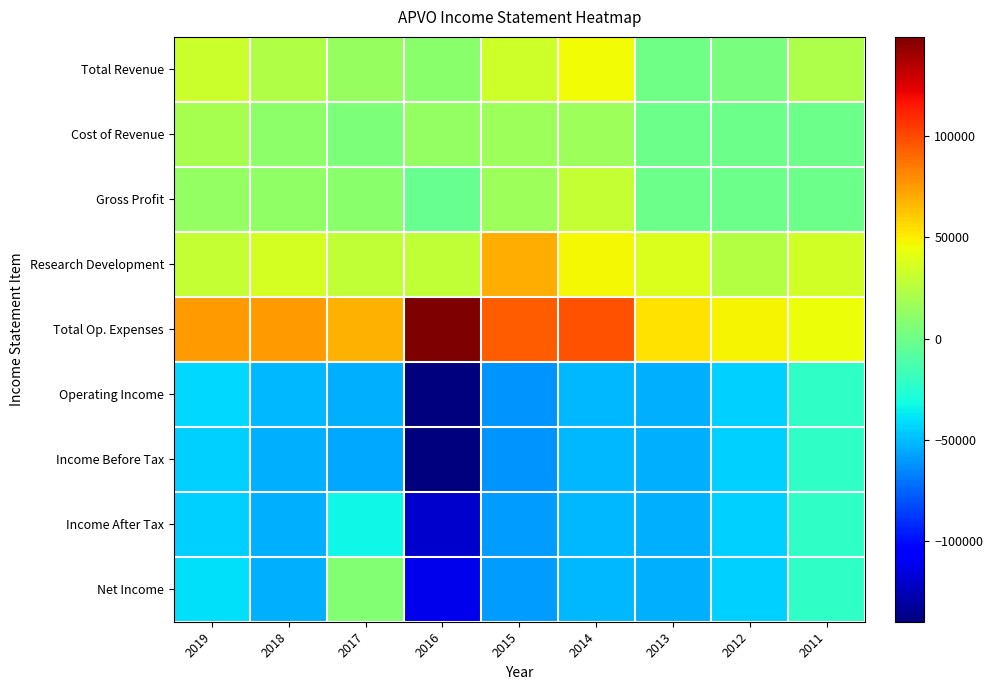

Count the number of data series in this chart.

9